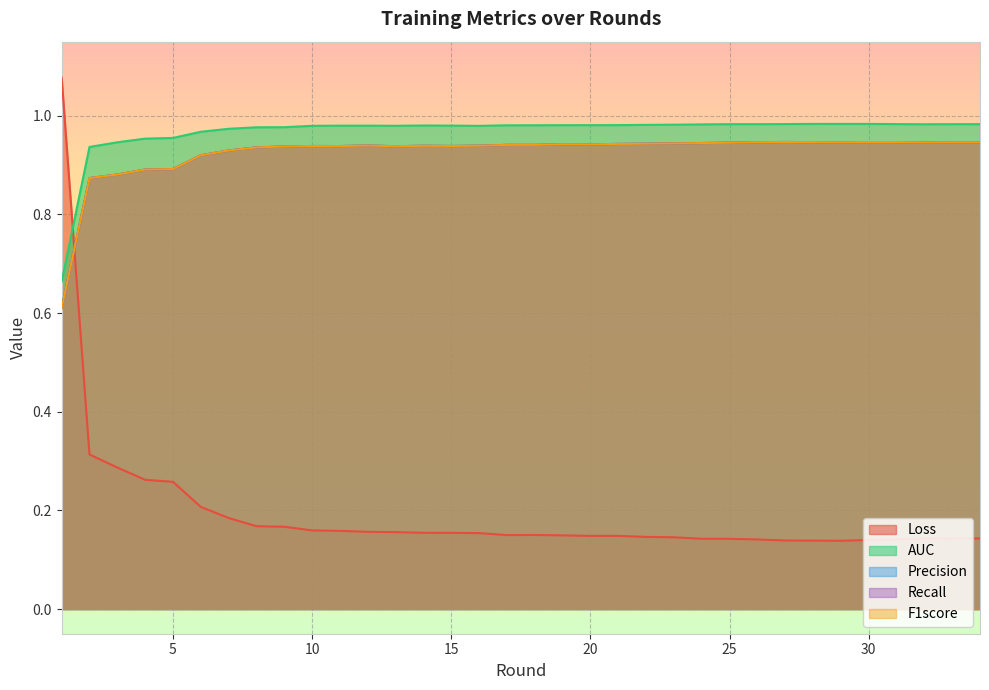

Is it true that Recall equals 0.9 at 17?

True